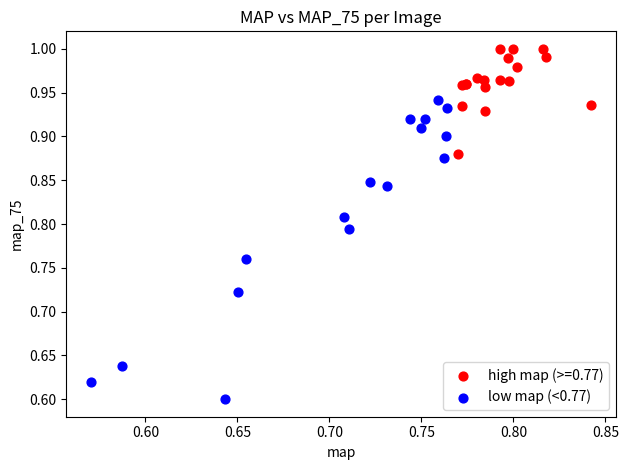

Which series has the widest spread of Y values?

low map (<0.77)